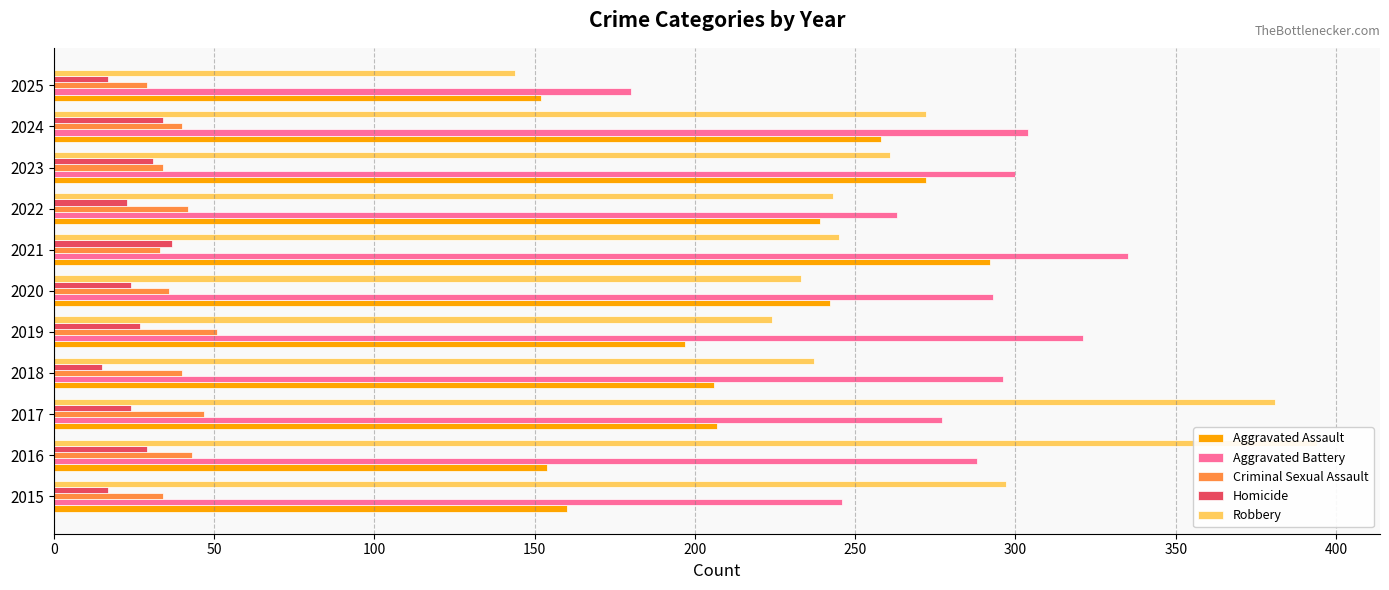

What is the maximum value shown in the chart?

394